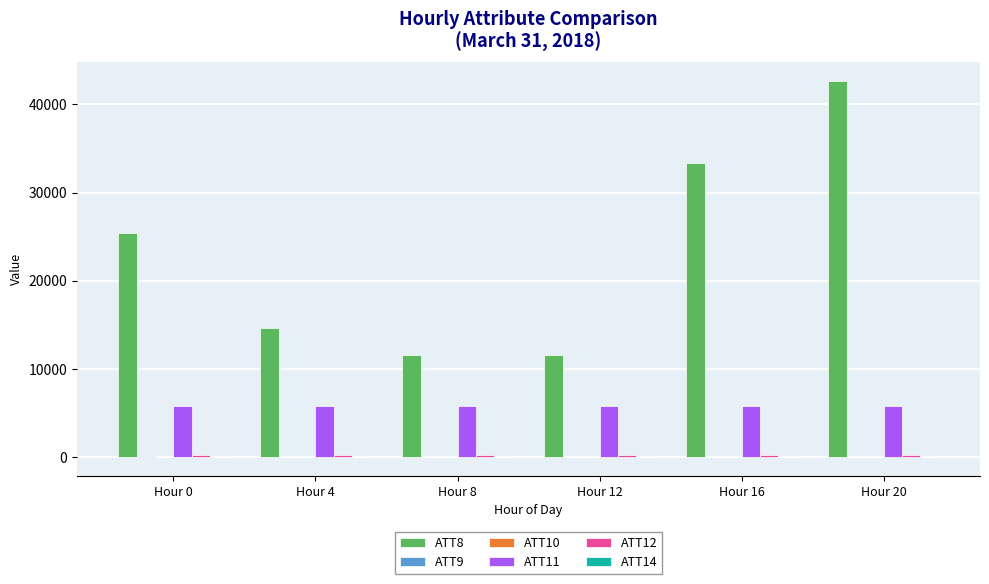

At which category is the sum across all series the highest?

Hour 20